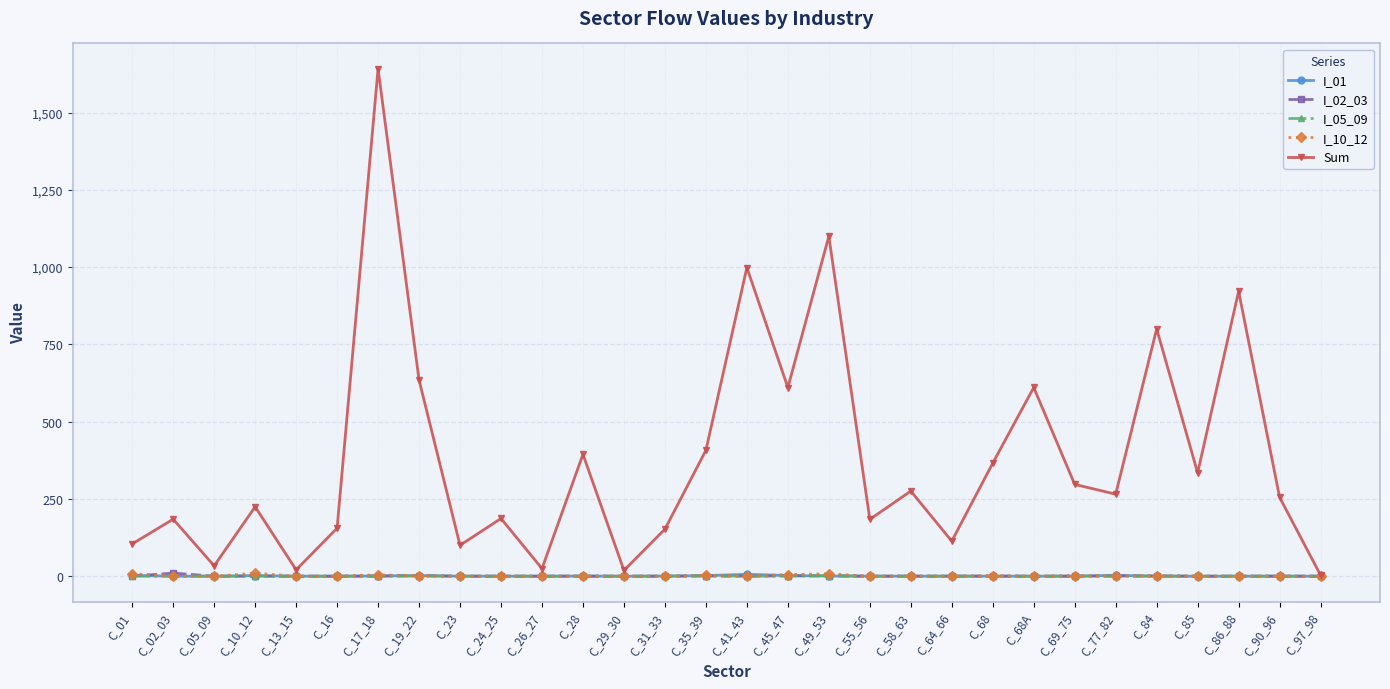

What position from the left is C_29_30?

13